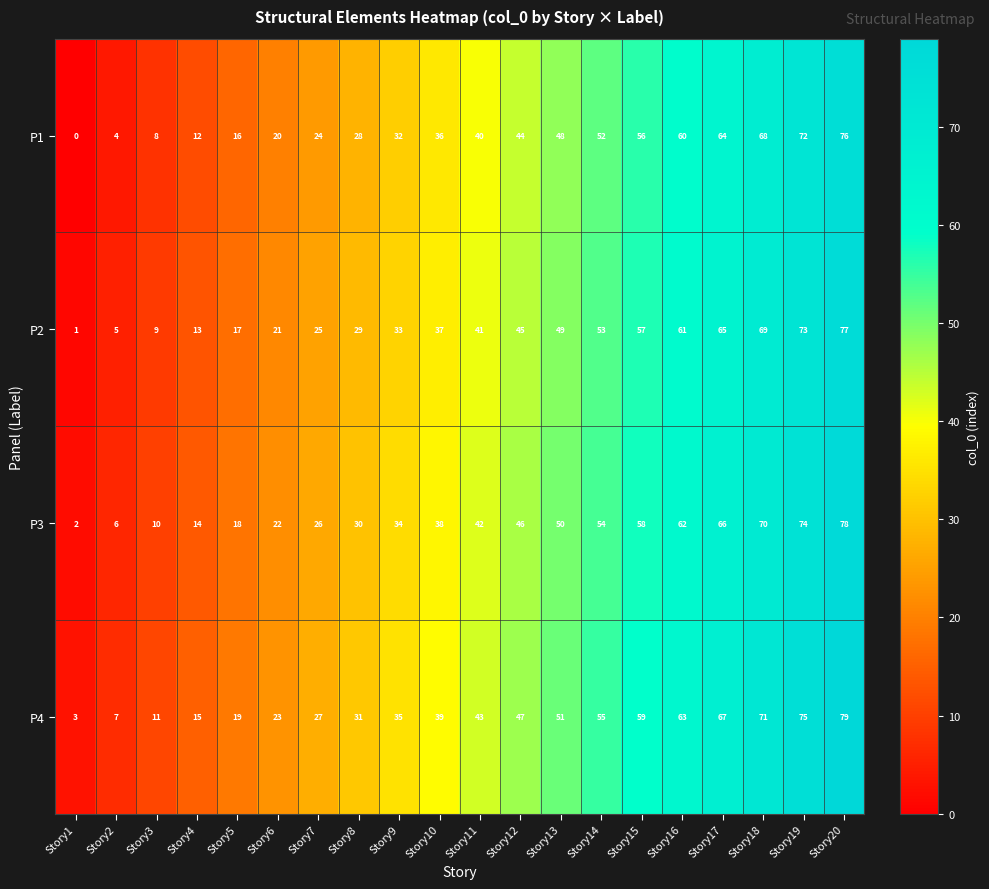

Which category has the highest value across all series?

Story20